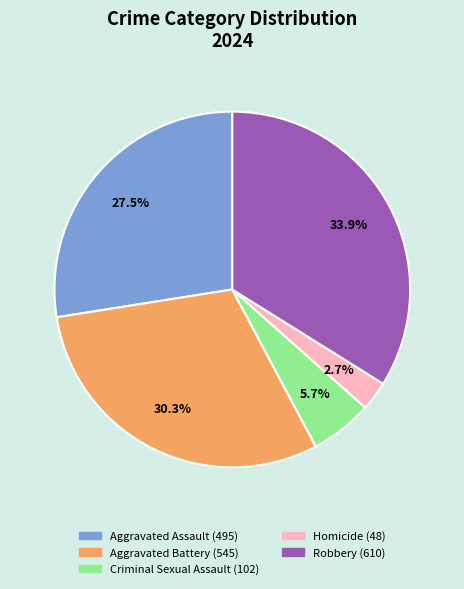

To the nearest percent, what is the average slice percentage?

20%